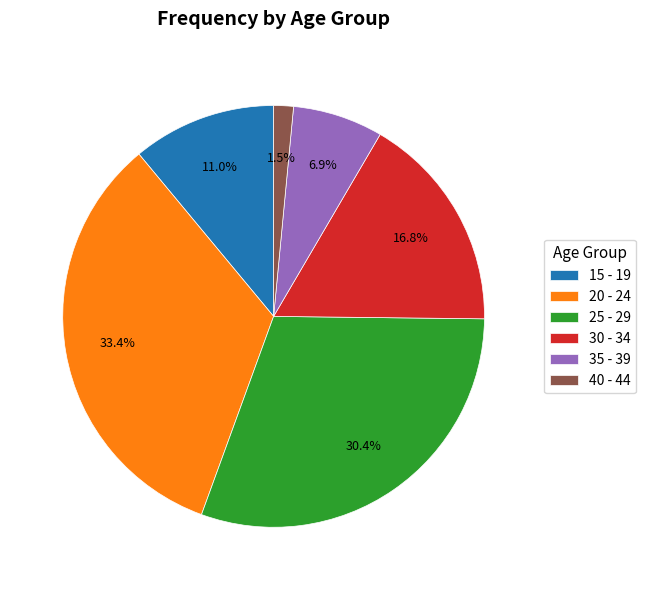

How much of the chart is everything except 40 - 44?

98.5%